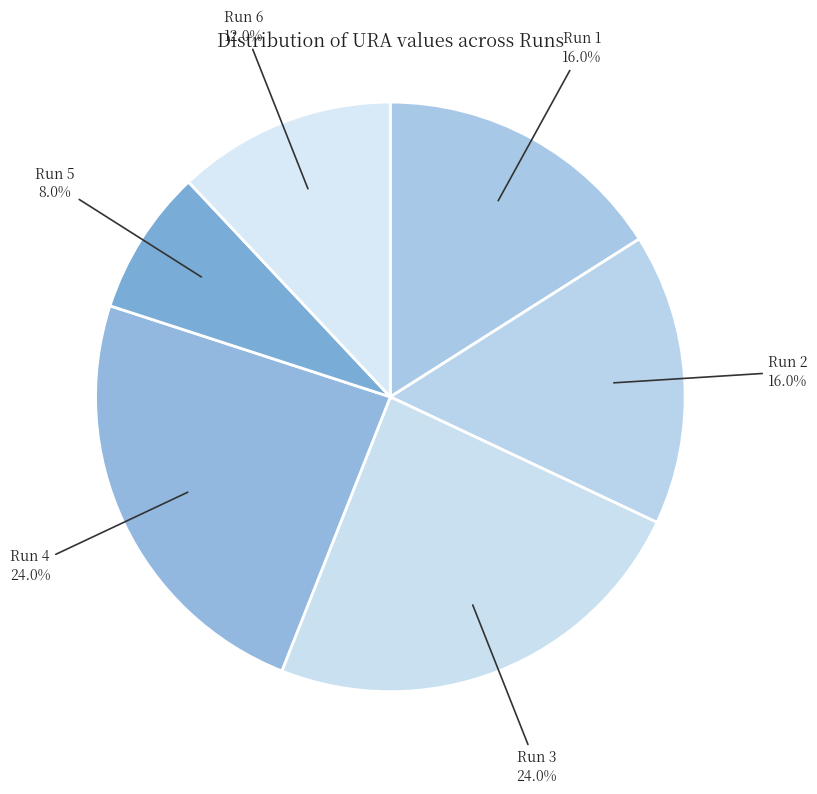

To the nearest percent, what is the difference between the Run 5 and Run 2 slice percentages?

8%